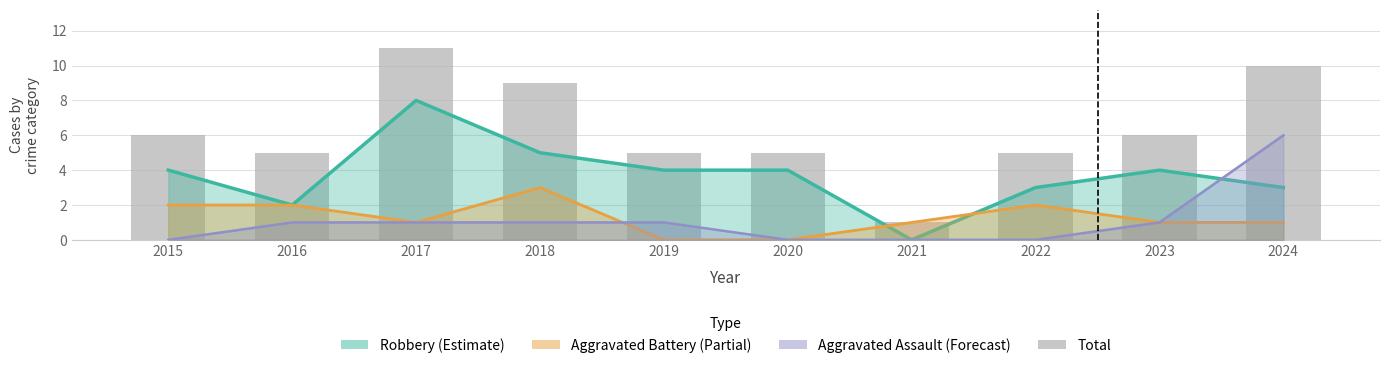

The chart shows a value of 11 at 2017. True or false?

True